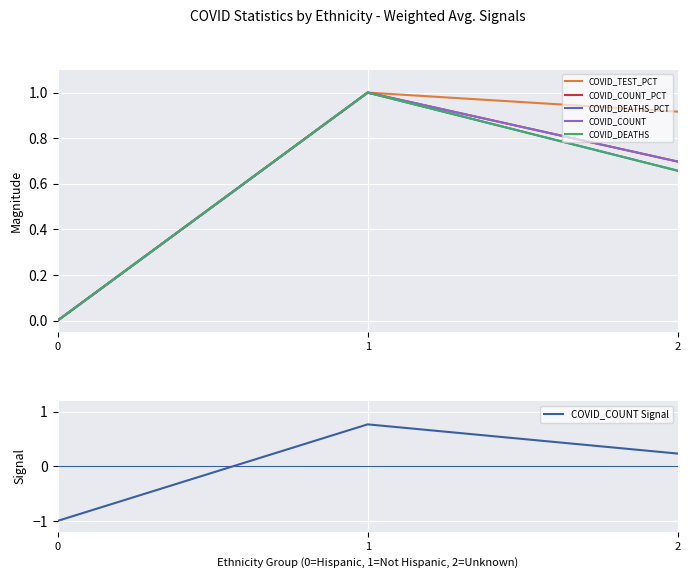

What is the approximate value of COVID_DEATHS_PCT at 1?

1.0